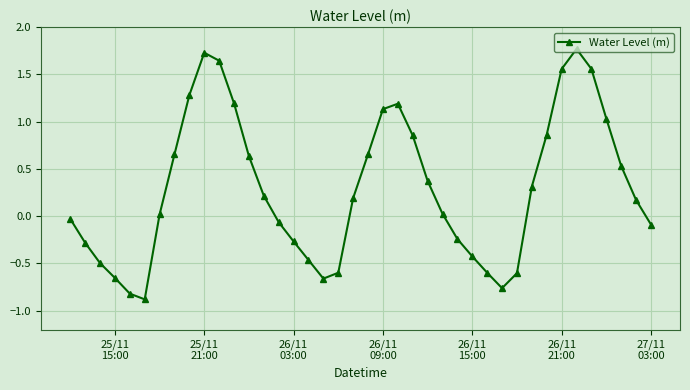

How many interior local valleys (lower than both neighbors) does the data have?

3